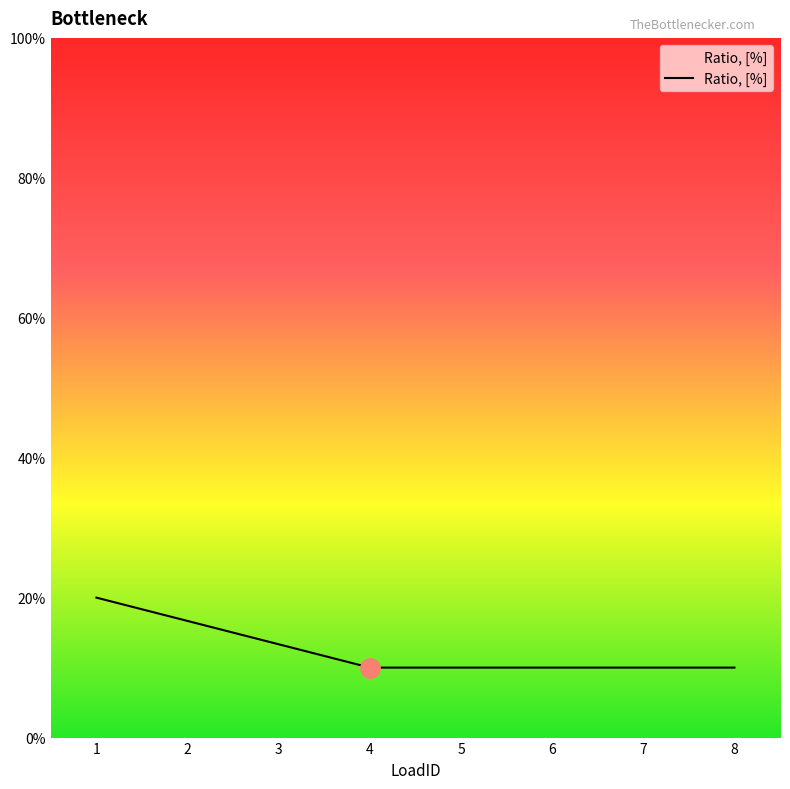

Reading left to right, list all the values displayed in this chart.

0.2	0.2	0.1	0.1	0.1	0.1	0.1	0.1